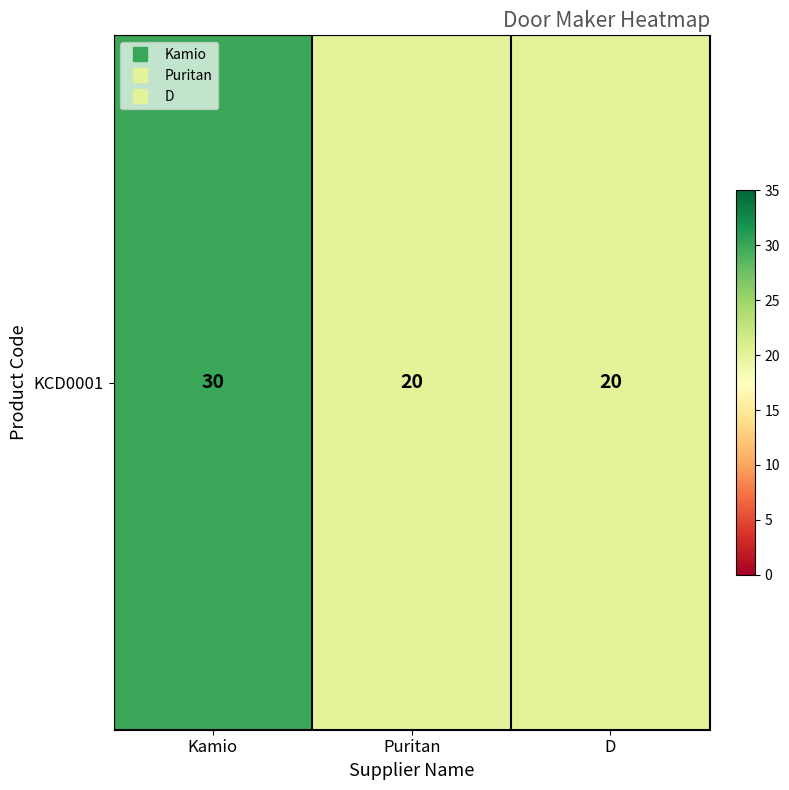

Rank the categories by value from highest to lowest.

Kamio, Puritan, D